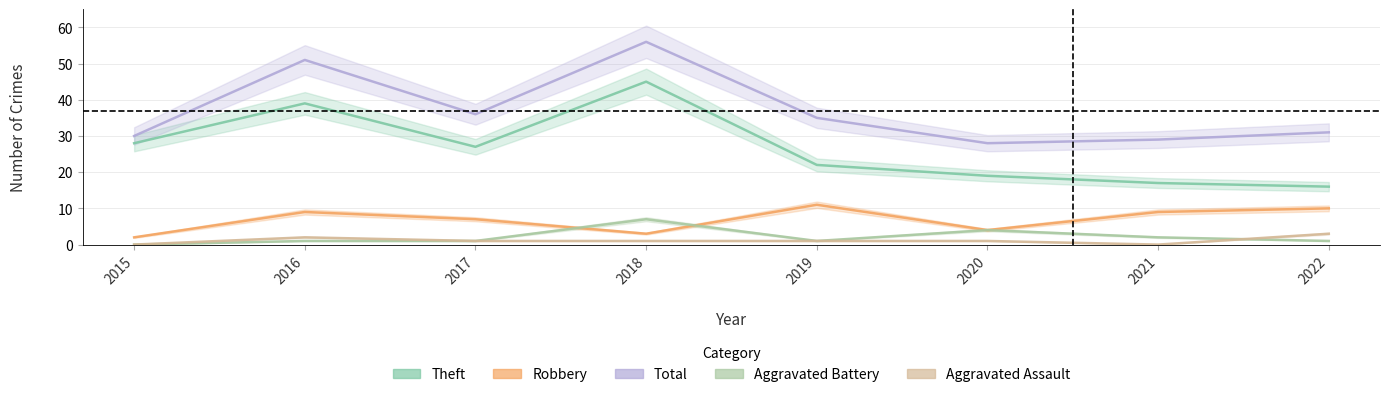

Which series changed the most between 2018 and 2022?

Theft